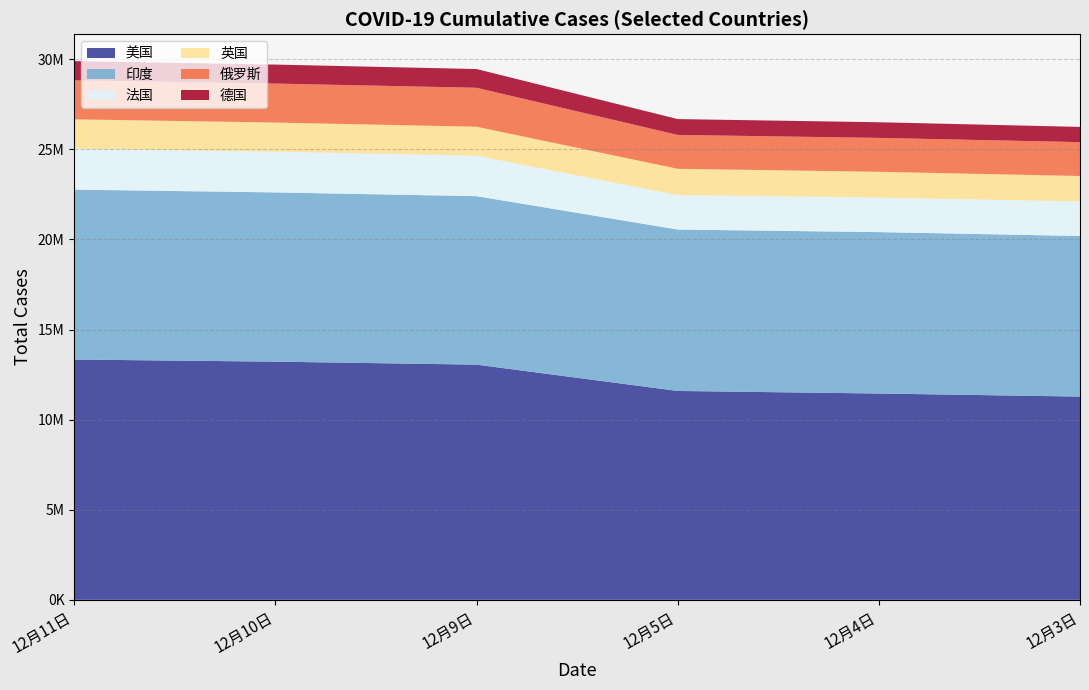

Reading left to right, list all the values displayed in this chart.

美国: 12月11日=13335224	12月10日=13218223	12月9日=13052140	12月5日=11591819	12月4日=11449488	12月3日=11279784
印度: 12月11日=9431691	12月10日=9392919	12月9日=9351109	12月5日=8958483	12月4日=8958483	12月3日=8912907
法国: 12月11日=2270574	12月10日=2260789	12月9日=2248209	12月5日=1918345	12月4日=1918345	12月3日=1918345
英国: 12月11日=1629689	12月10日=1617403	12月9日=1605267	12月5日=1453323	12月4日=1430387	12月3日=1410785
俄罗斯: 12月11日=2162503	12月10日=2162503	12月9日=2162503	12月5日=1880551	12月4日=1880551	12月3日=1880551
德国: 12月11日=1068229	12月10日=1053174	12月9日=1038649	12月5日=878209	12月4日=867484	12月3日=843757